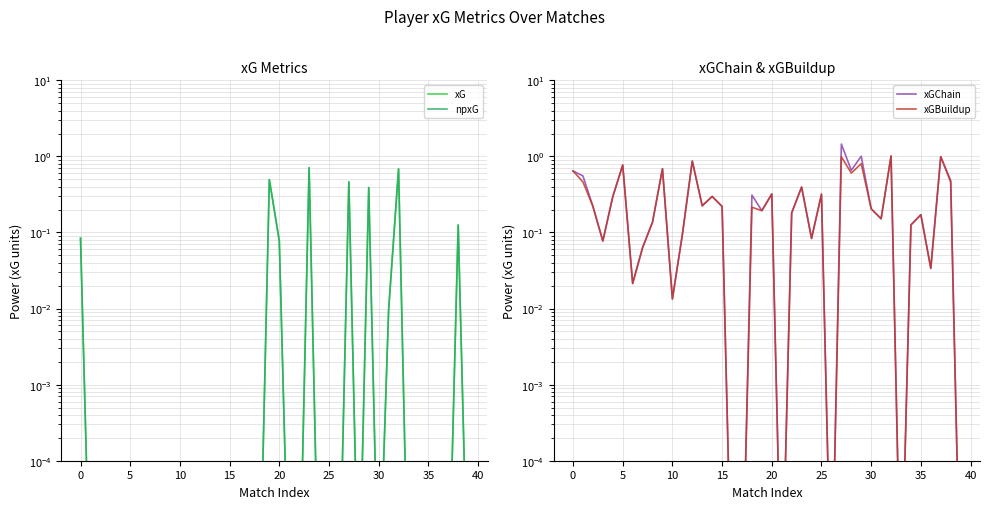

How many lines are shown in the chart?

4